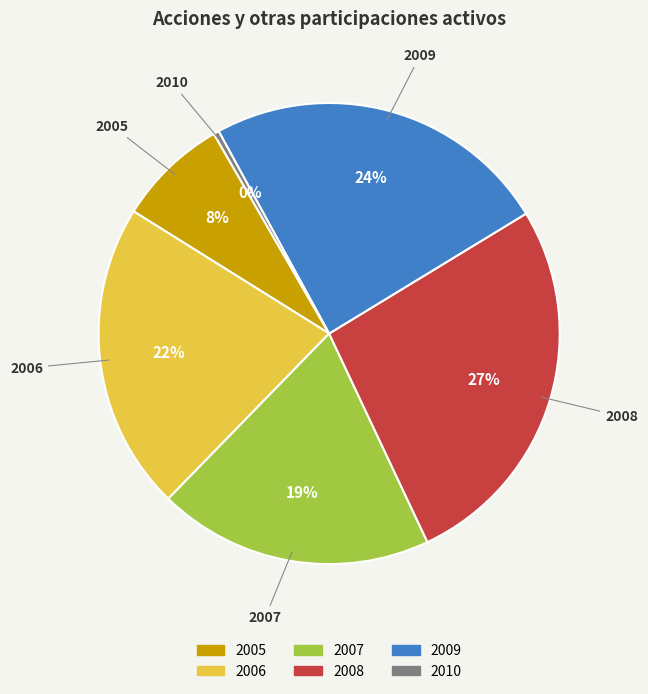

What percentage is the 2006 slice, to the nearest percent?

22%